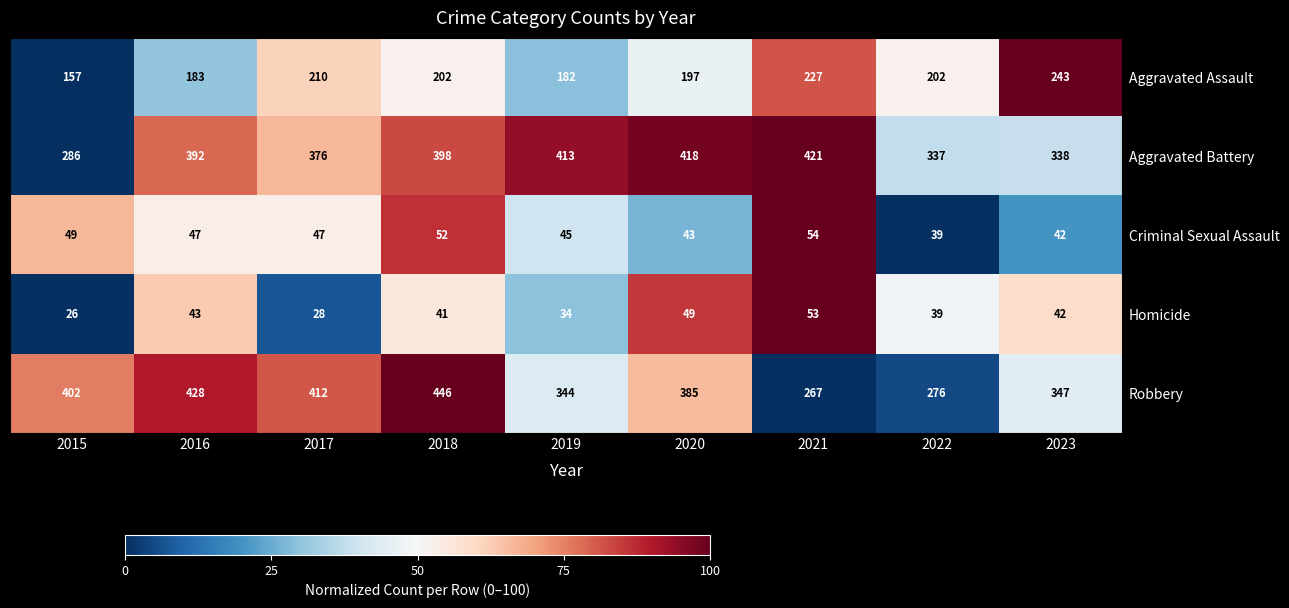

True or false: Aggravated Assault has a value of 305 at 2018.

False